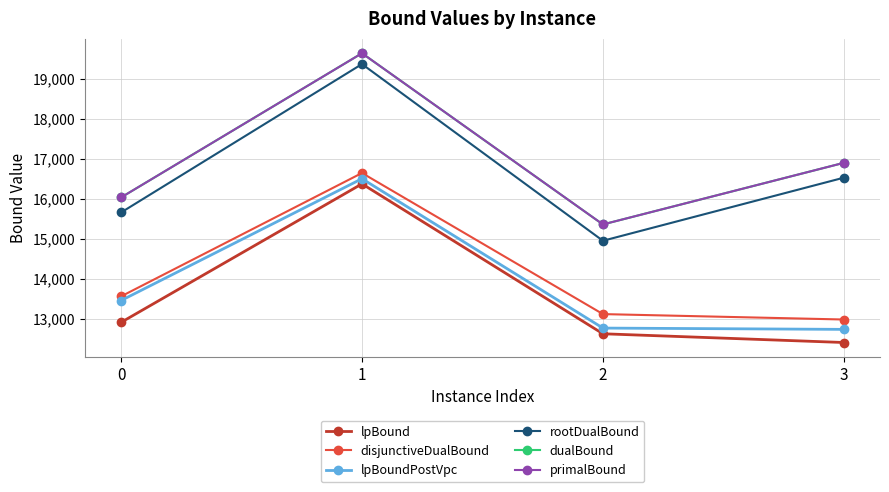

Rank the series by their maximum value, from highest to lowest.

dualBound, primalBound, rootDualBound, disjunctiveDualBound, lpBoundPostVpc, lpBound